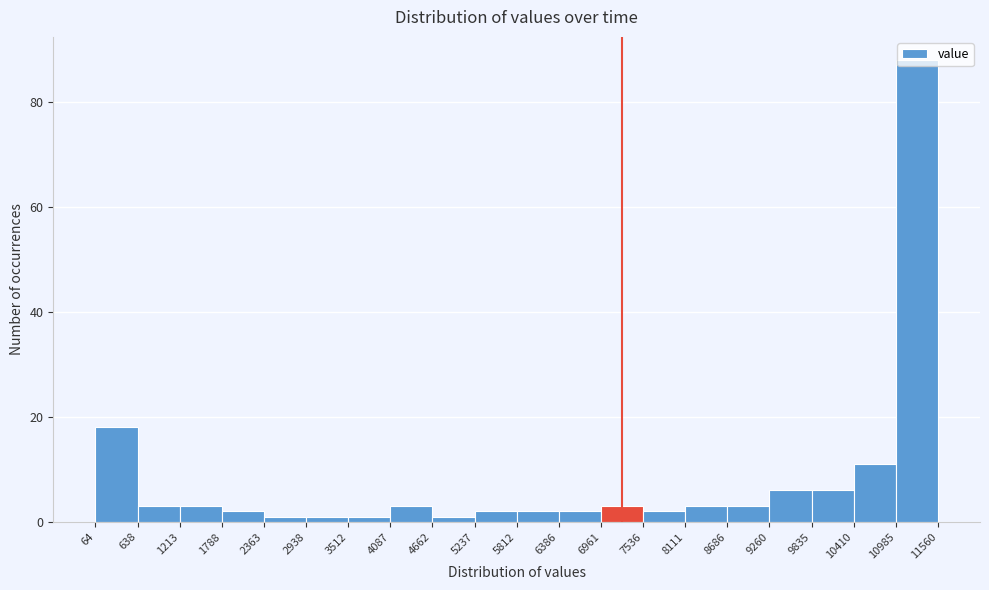

Reading left to right, transcribe this chart: for each bar, give the range it covers on the x-axis and its height. The values are not printed on the chart, so give them approximately, as read against the axis.

64 to 638: 18
638 to 1213: 4
1213 to 1788: 4
1788 to 2363: 2
2363 to 2938: under 2
2938 to 3512: under 2
3512 to 4087: under 2
4087 to 4662: 4
4662 to 5237: under 2
5237 to 5812: 2
5812 to 6386: 2
6386 to 6961: 2
6961 to 7536: 4
7536 to 8111: 2
8111 to 8686: 4
8686 to 9260: 4
9260 to 9835: 6
9835 to 10410: 6
10410 to 10985: 12
10985 to 11560: 88